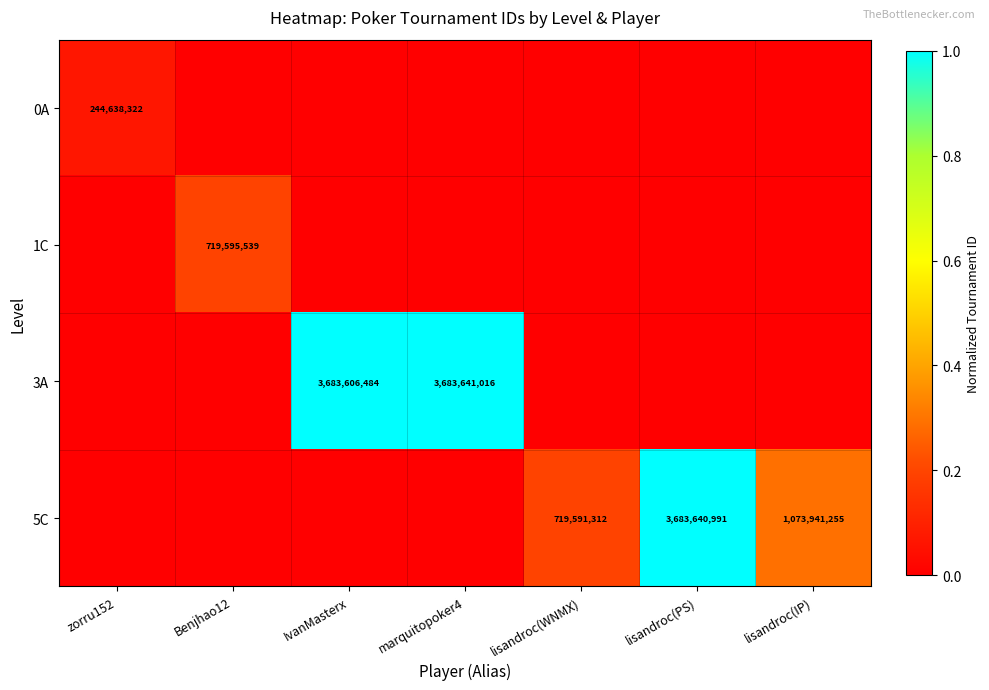

The 5C series shows 1686253802 at lisandroc(IP). True or false?

False